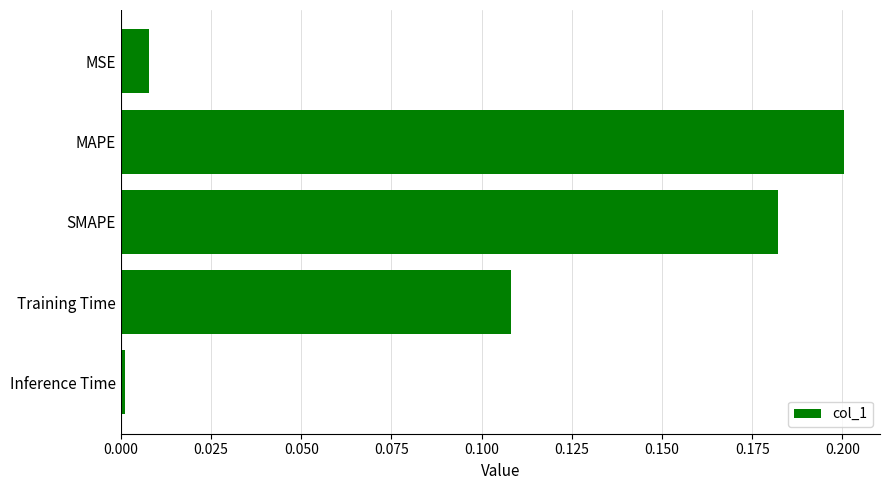

Rank the categories by value from lowest to highest.

Inference Time, MSE, Training Time, SMAPE, MAPE